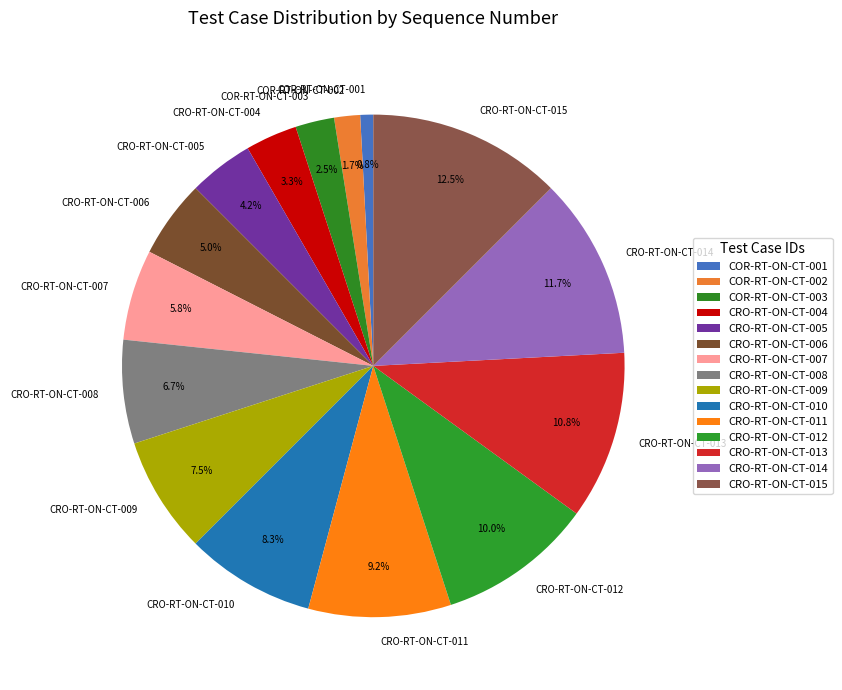

What percentage do CRO-RT-ON-CT-012 and CRO-RT-ON-CT-011 together represent?

19.2%